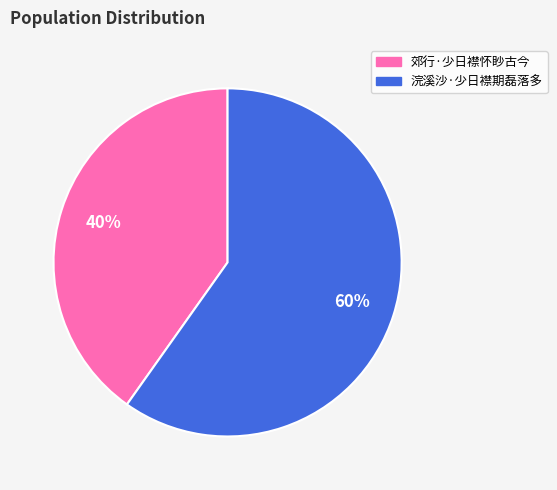

Do 郊行·少日襟怀眇古今 and 浣溪沙·少日襟期磊落多 together represent more than half of the pie?

Yes